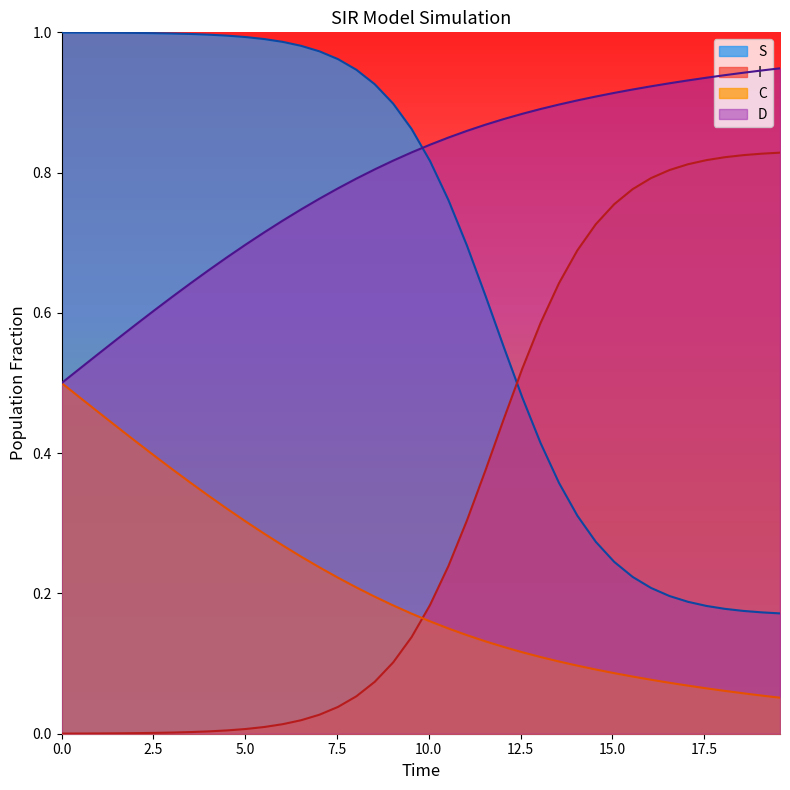

True or false: D and I cross at least once.

False